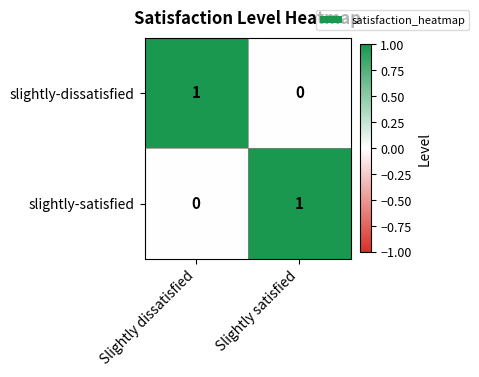

The value of slightly-dissatisfied at Slightly dissatisfied is 2. True or false?

False